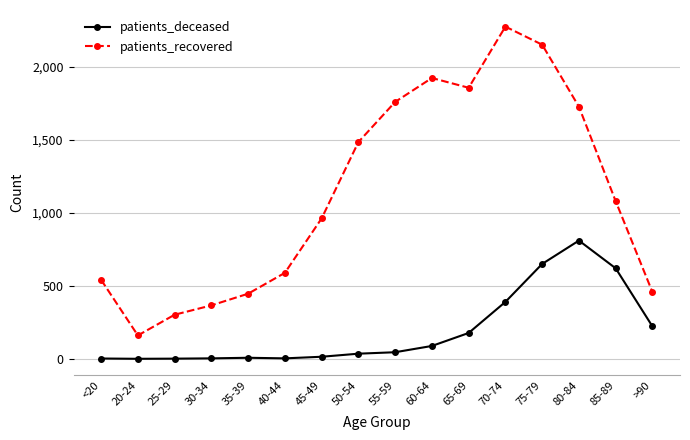

How many series are shown in this chart?

2